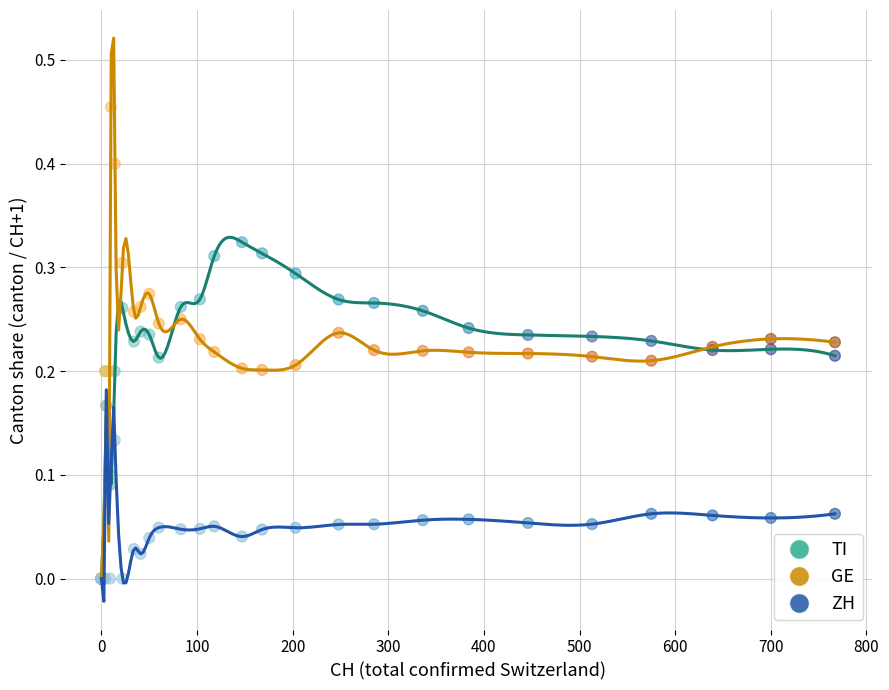

Which series contains the highest Y value?

GE